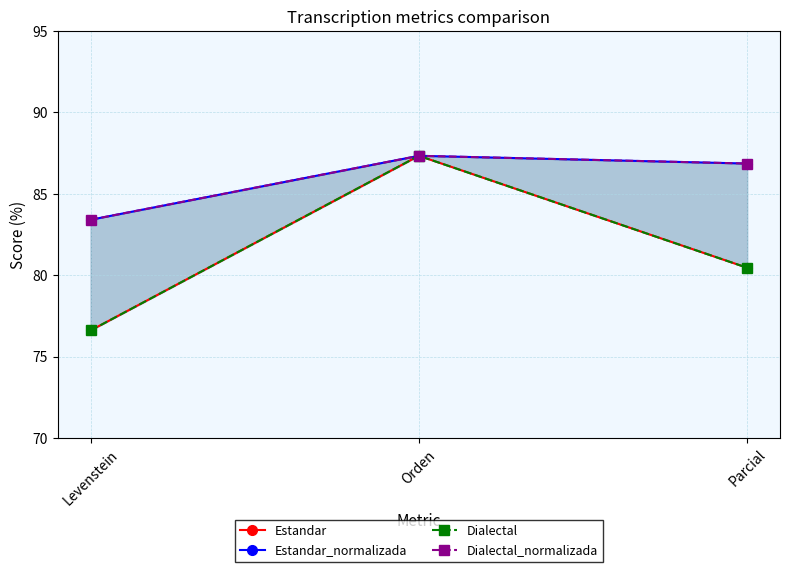

How many data points in Dialectal_normalizada are above 86?

2